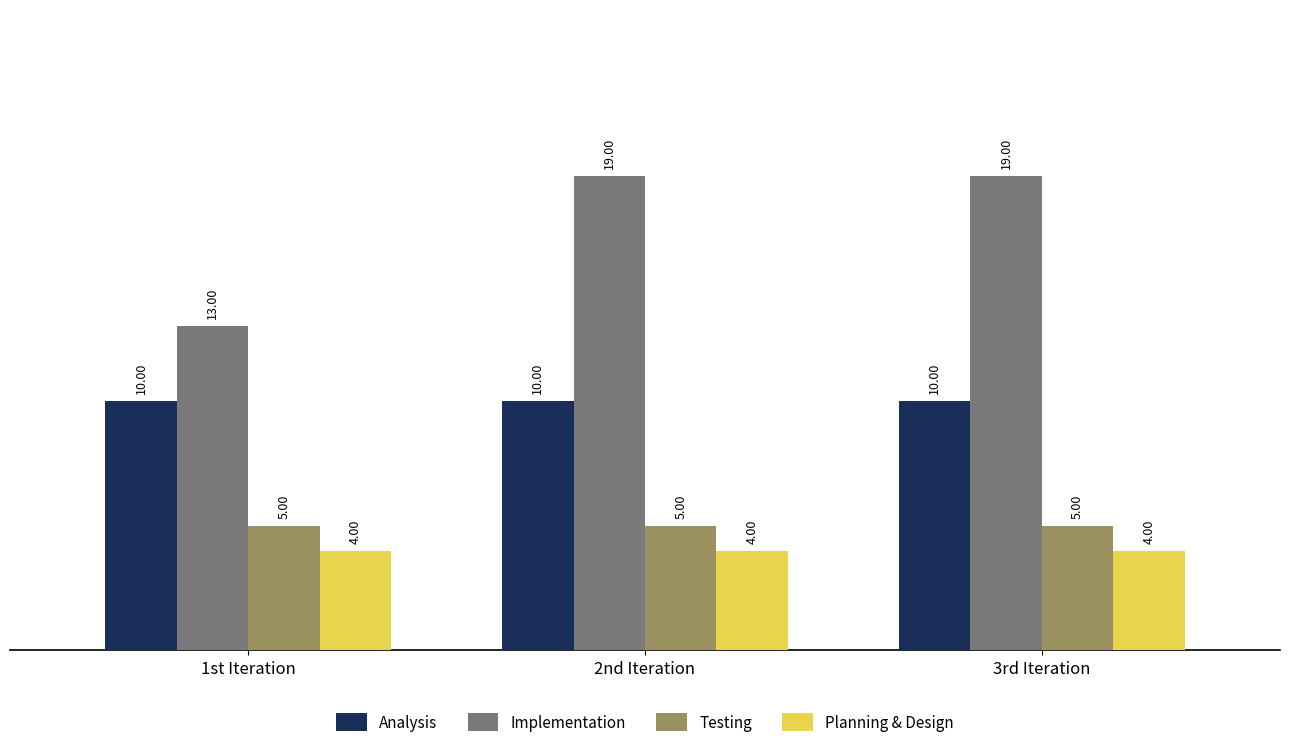

Reading left to right, extract all data points from this chart.

Analysis: 10	10	10
Implementation: 13	19	19
Testing: 5	5	5
Planning & Design: 4	4	4